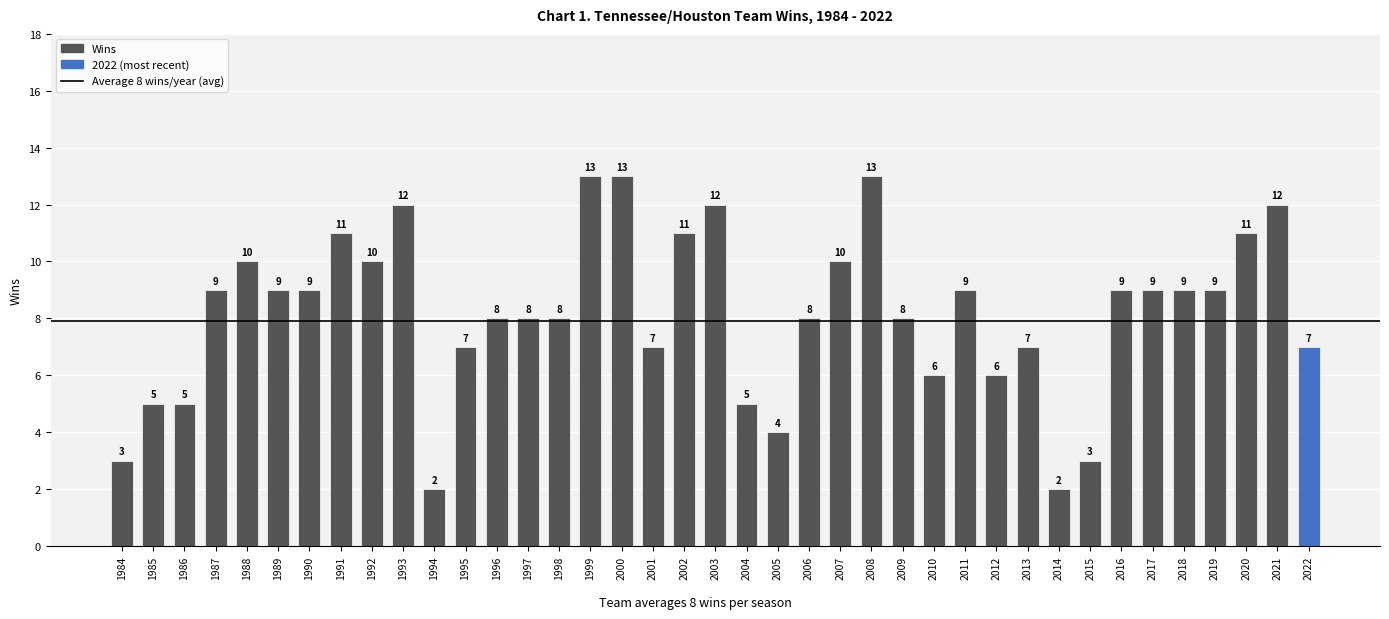

Does the chart contain any negative values?

No